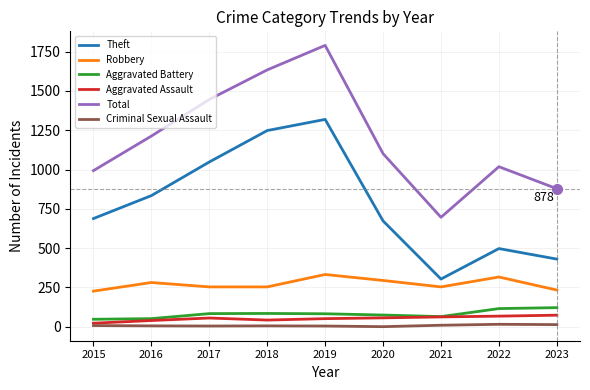

Which series has the largest total across all categories?

Total